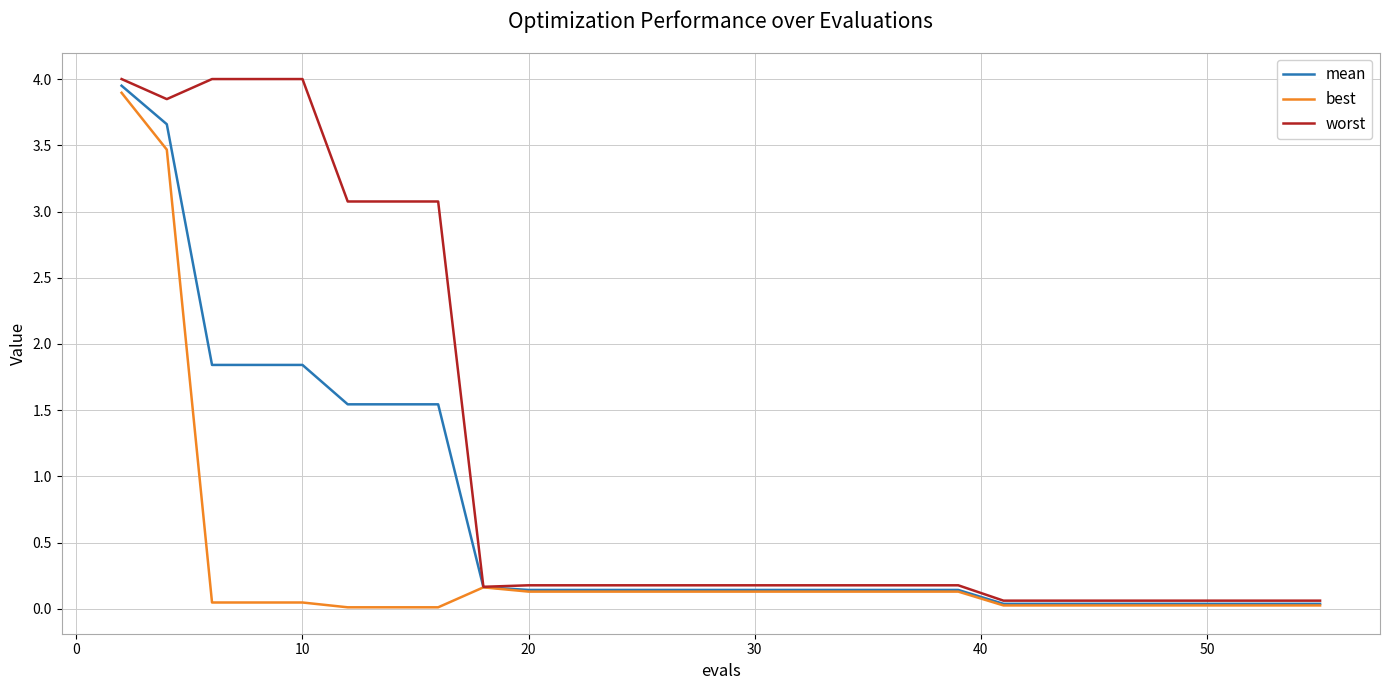

Which series has the largest total across all categories?

worst